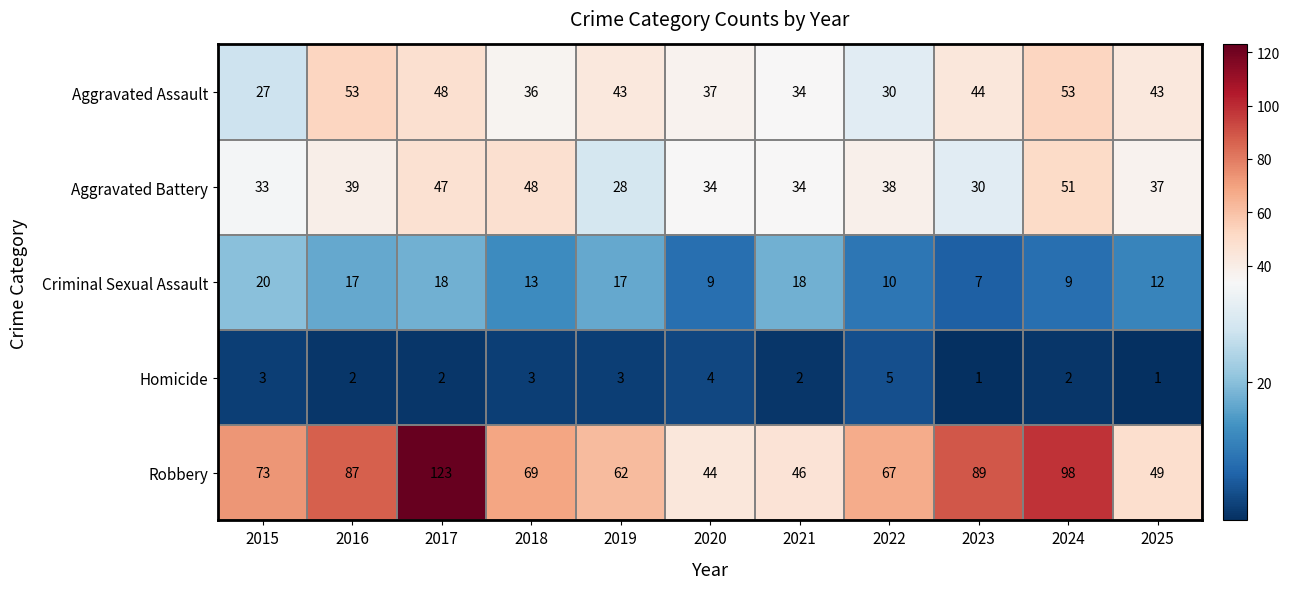

At which label does Aggravated Battery reach its peak?

2024